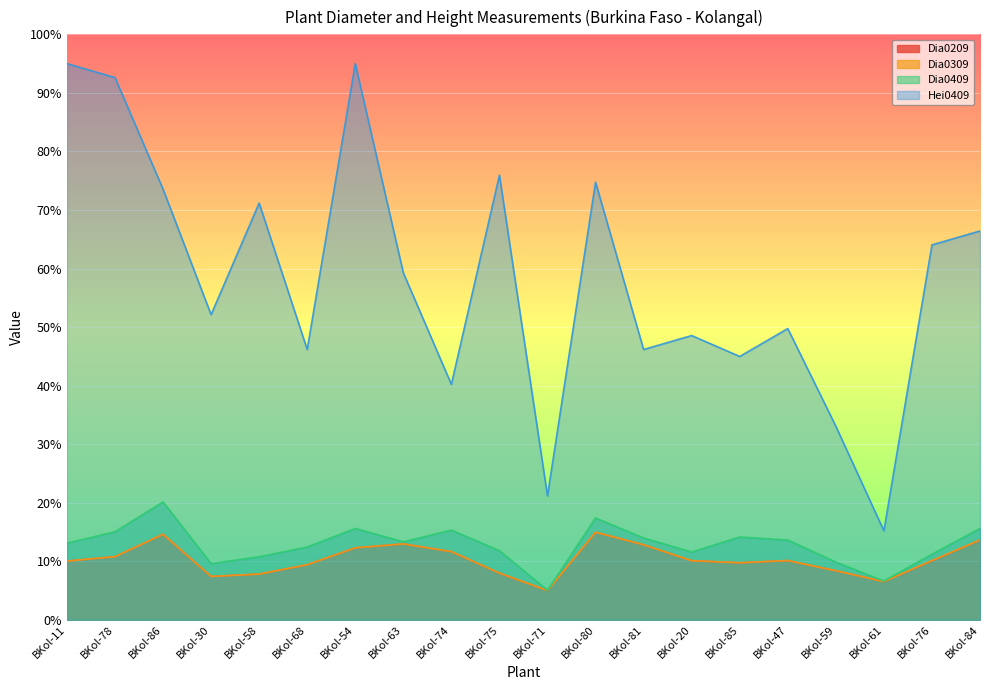

Reading right to left, list all the values displayed in this chart.

Dia0209: BKol-84=13.6	BKol-76=10.1	BKol-61=6.5	BKol-59=8.4	BKol-47=10.1	BKol-85=9.7	BKol-20=10.1	BKol-81=12.8	BKol-80=15.0	BKol-71=5.0	BKol-75=8.0	BKol-74=11.6	BKol-63=13.0	BKol-54=12.3	BKol-68=9.4	BKol-58=7.8	BKol-30=7.4	BKol-86=14.6	BKol-78=10.8	BKol-11=10.0
Dia0309: BKol-84=13.6	BKol-76=10.1	BKol-61=6.5	BKol-59=8.4	BKol-47=10.1	BKol-85=9.7	BKol-20=10.1	BKol-81=12.8	BKol-80=15.0	BKol-71=5.0	BKol-75=8.0	BKol-74=11.6	BKol-63=13.0	BKol-54=12.3	BKol-68=9.4	BKol-58=7.8	BKol-30=7.4	BKol-86=14.6	BKol-78=10.8	BKol-11=10.0
Dia0409: BKol-84=15.6	BKol-76=11.2	BKol-61=6.6	BKol-59=9.9	BKol-47=13.6	BKol-85=14.1	BKol-20=11.6	BKol-81=14.0	BKol-80=17.4	BKol-71=5.0	BKol-75=11.8	BKol-74=15.3	BKol-63=13.3	BKol-54=15.6	BKol-68=12.4	BKol-58=10.8	BKol-30=9.6	BKol-86=20.1	BKol-78=15.0	BKol-11=13.1
Hei0409: BKol-84=66.4	BKol-76=64.0	BKol-61=15.2	BKol-59=33.1	BKol-47=49.7	BKol-85=45.0	BKol-20=48.5	BKol-81=46.2	BKol-80=74.8	BKol-71=21.2	BKol-75=75.9	BKol-74=40.2	BKol-63=59.3	BKol-54=95.0	BKol-68=46.2	BKol-58=71.2	BKol-30=52.1	BKol-86=73.6	BKol-78=92.6	BKol-11=95.0